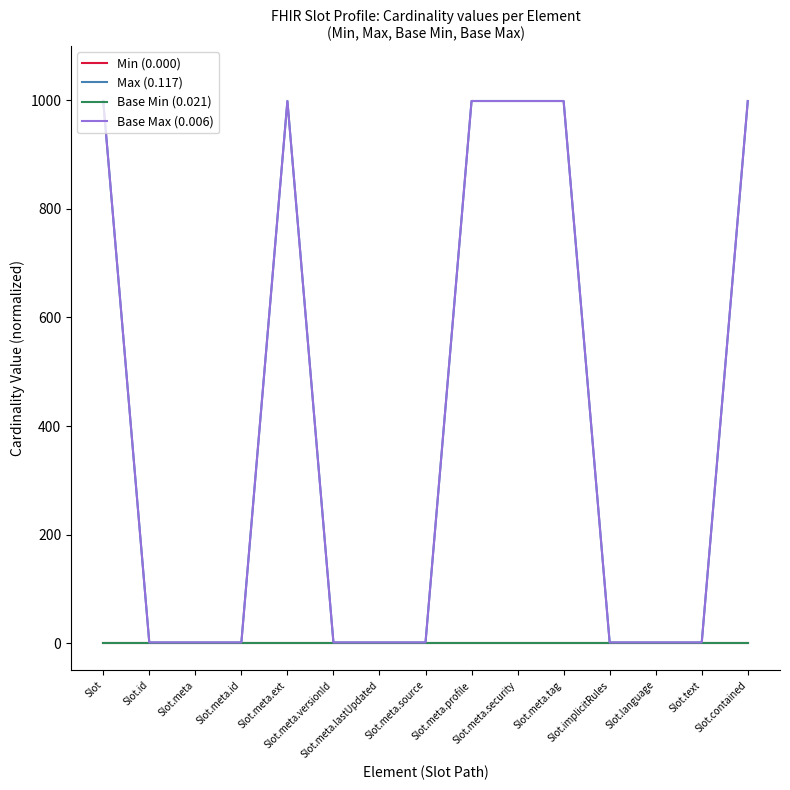

Between Slot.id and Slot.text, which series saw the biggest shift?

Min (0.000)